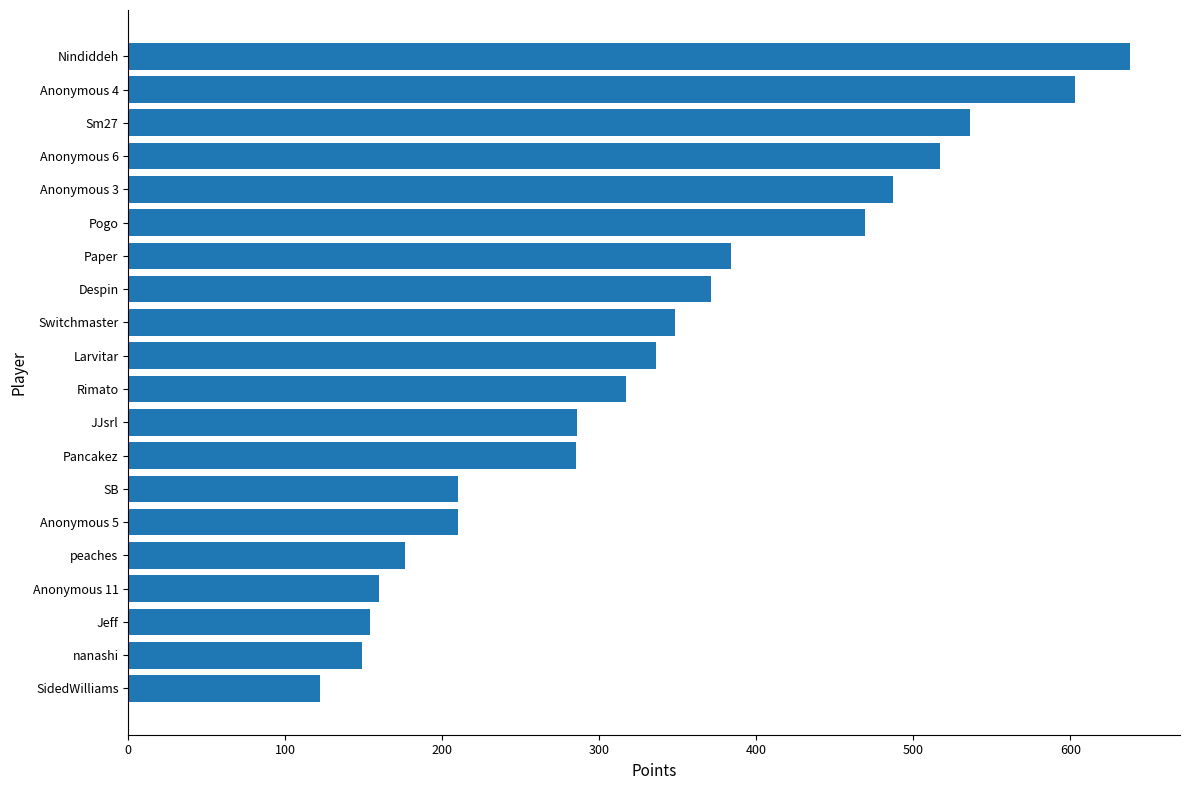

Count the number of data series in this chart.

1